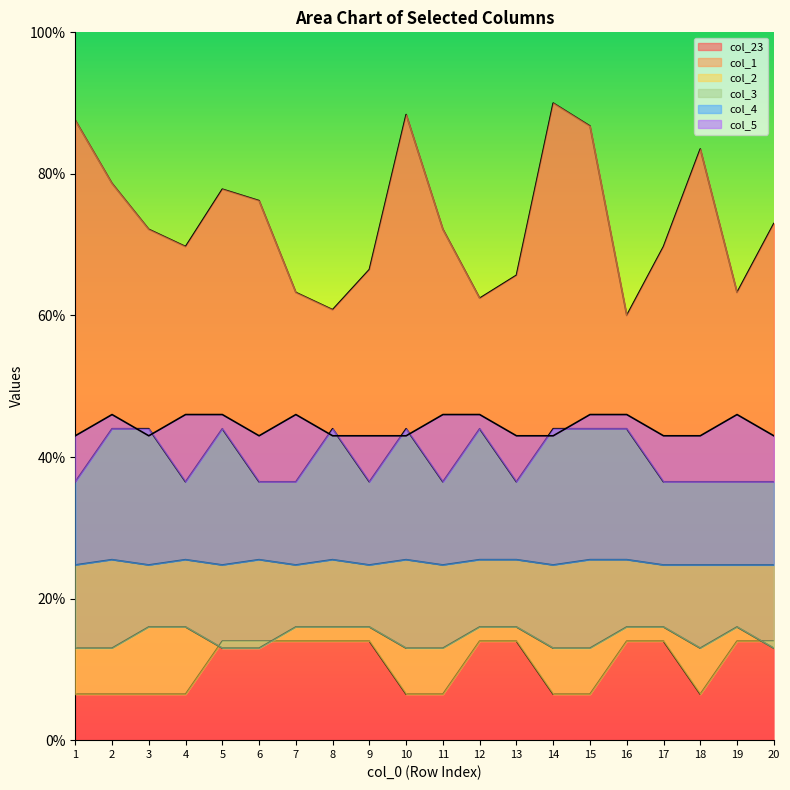

Between 10 and 17, which series saw the biggest shift?

col_23